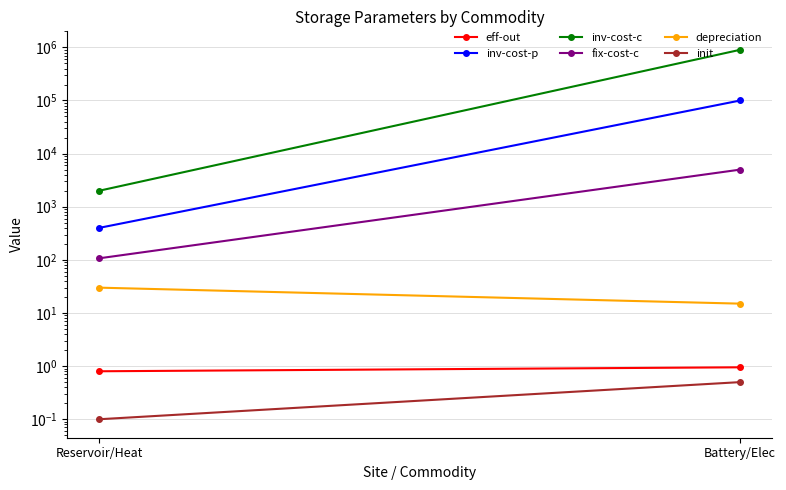

Is it true that inv-cost-p equals 139466.4 at Battery/Elec?

False